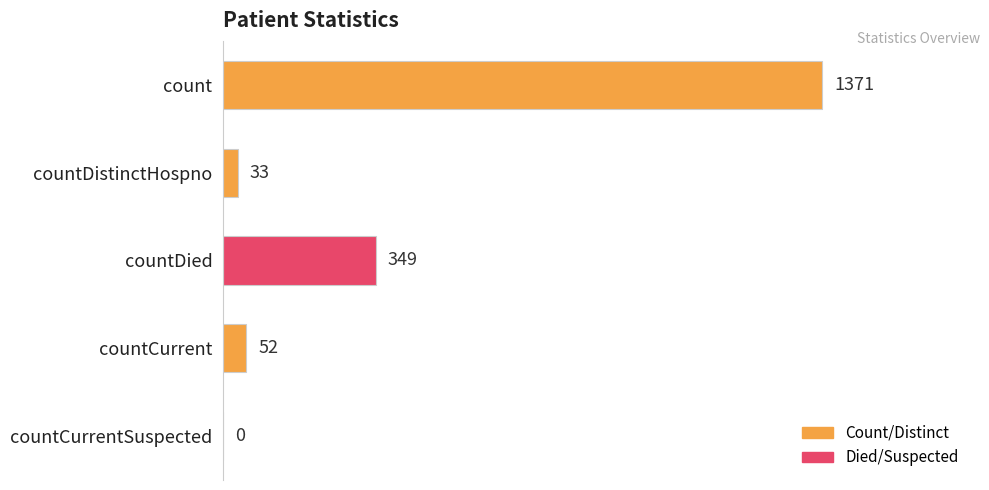

What is the sum of the values at countCurrent and countDied?

401